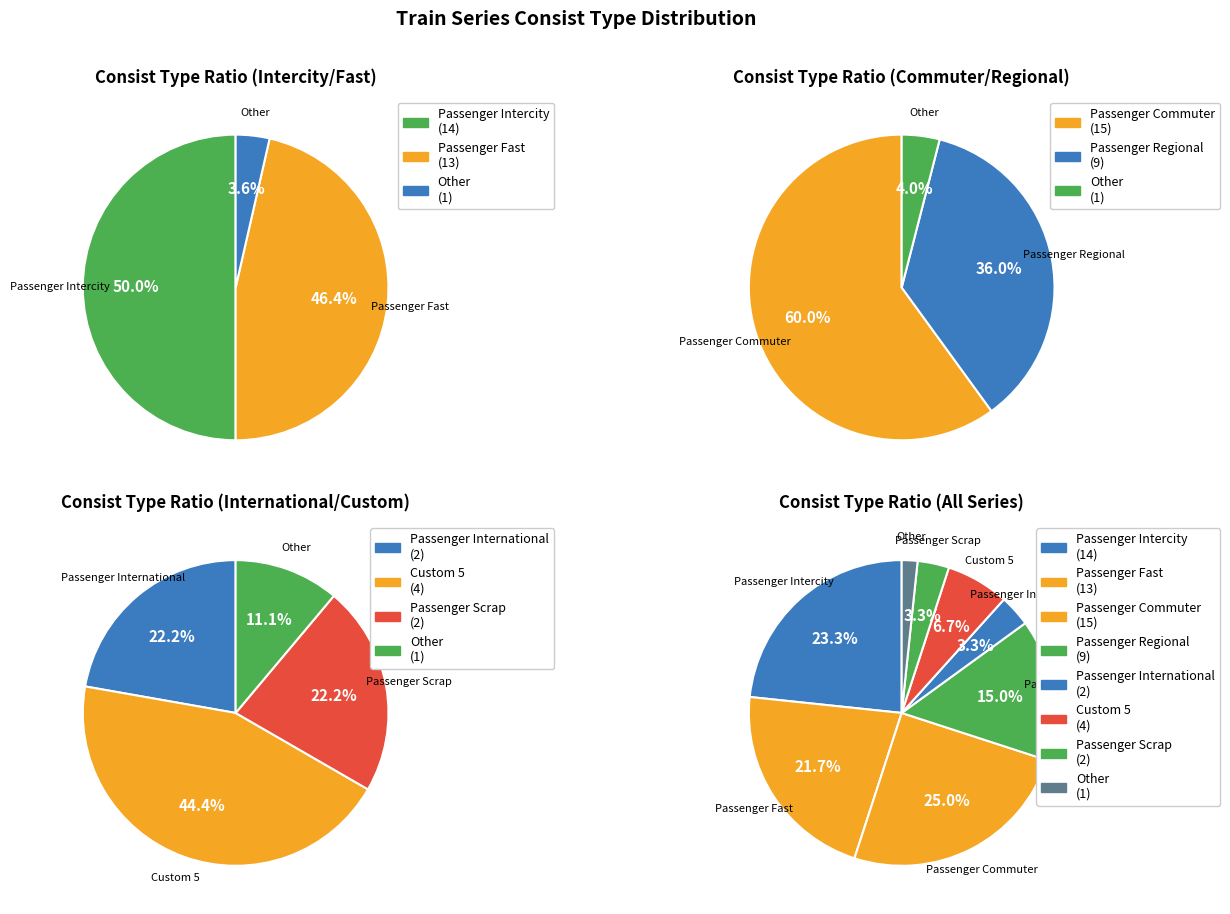

To the nearest percent, what is the average slice percentage?

12%